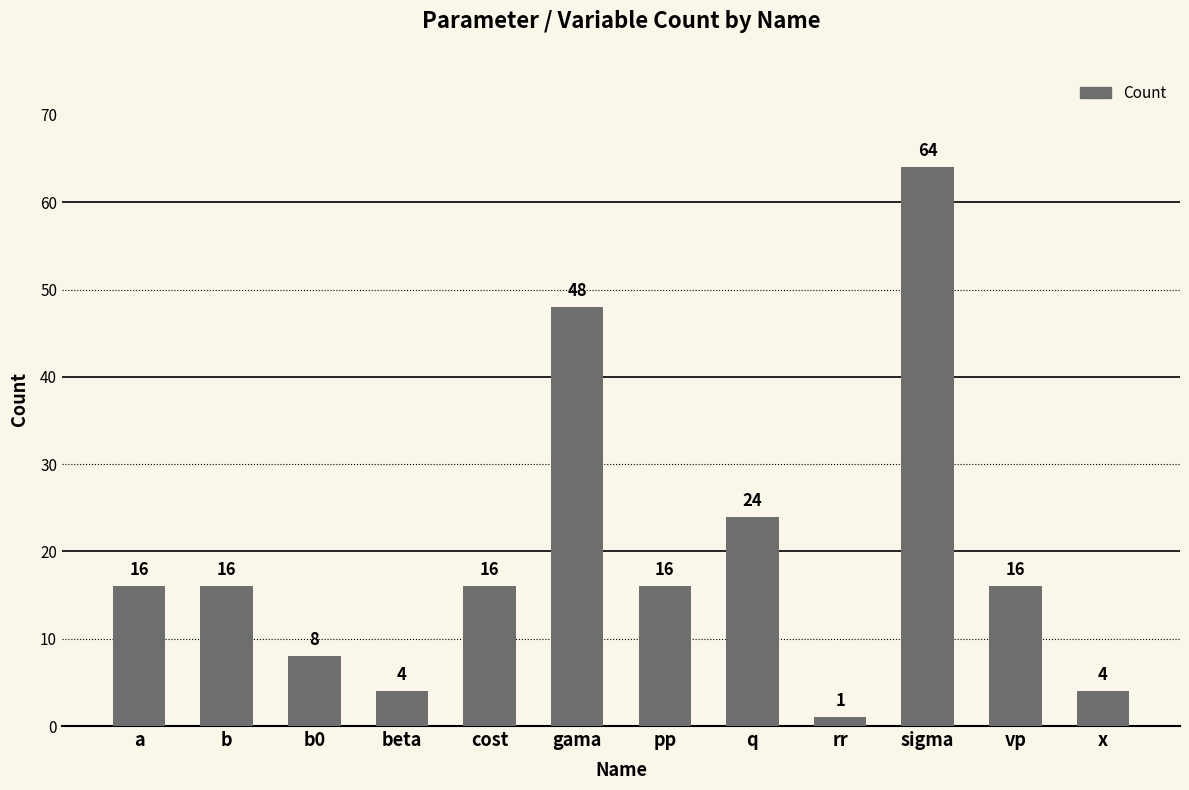

What is the difference between the values at beta and a?

12